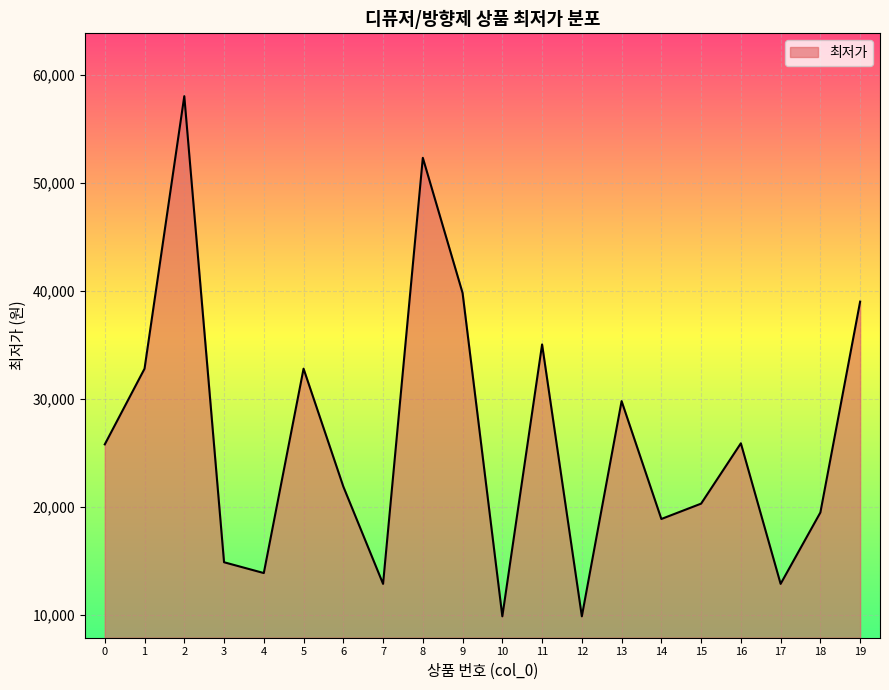

At which category does the chart reach its peak across all series?

2